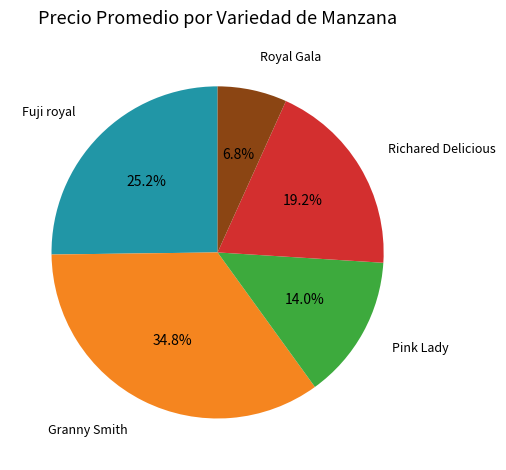

What is the largest slice in the pie chart?

Granny Smith